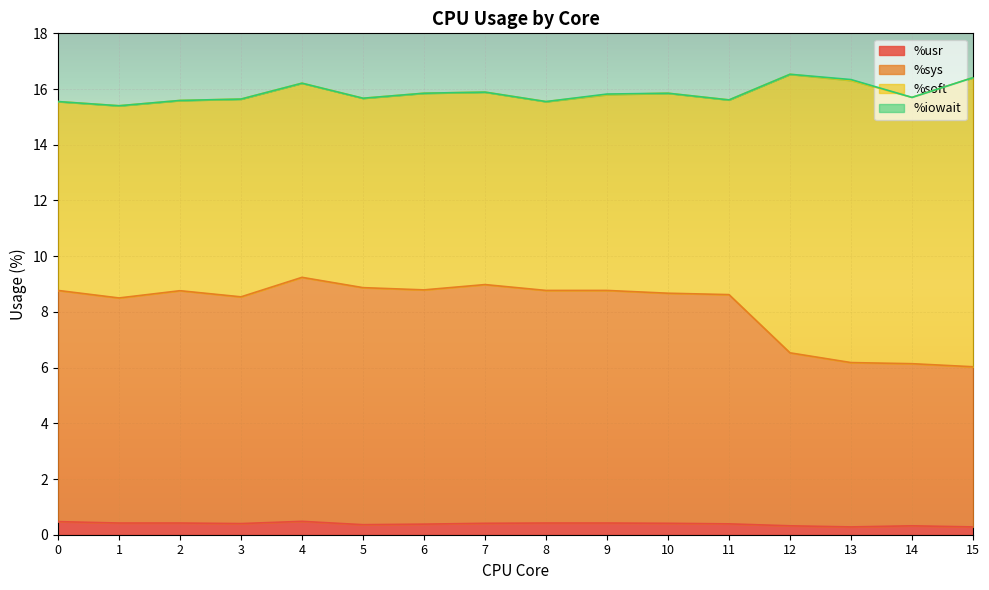

At which label does %usr reach its peak?

4